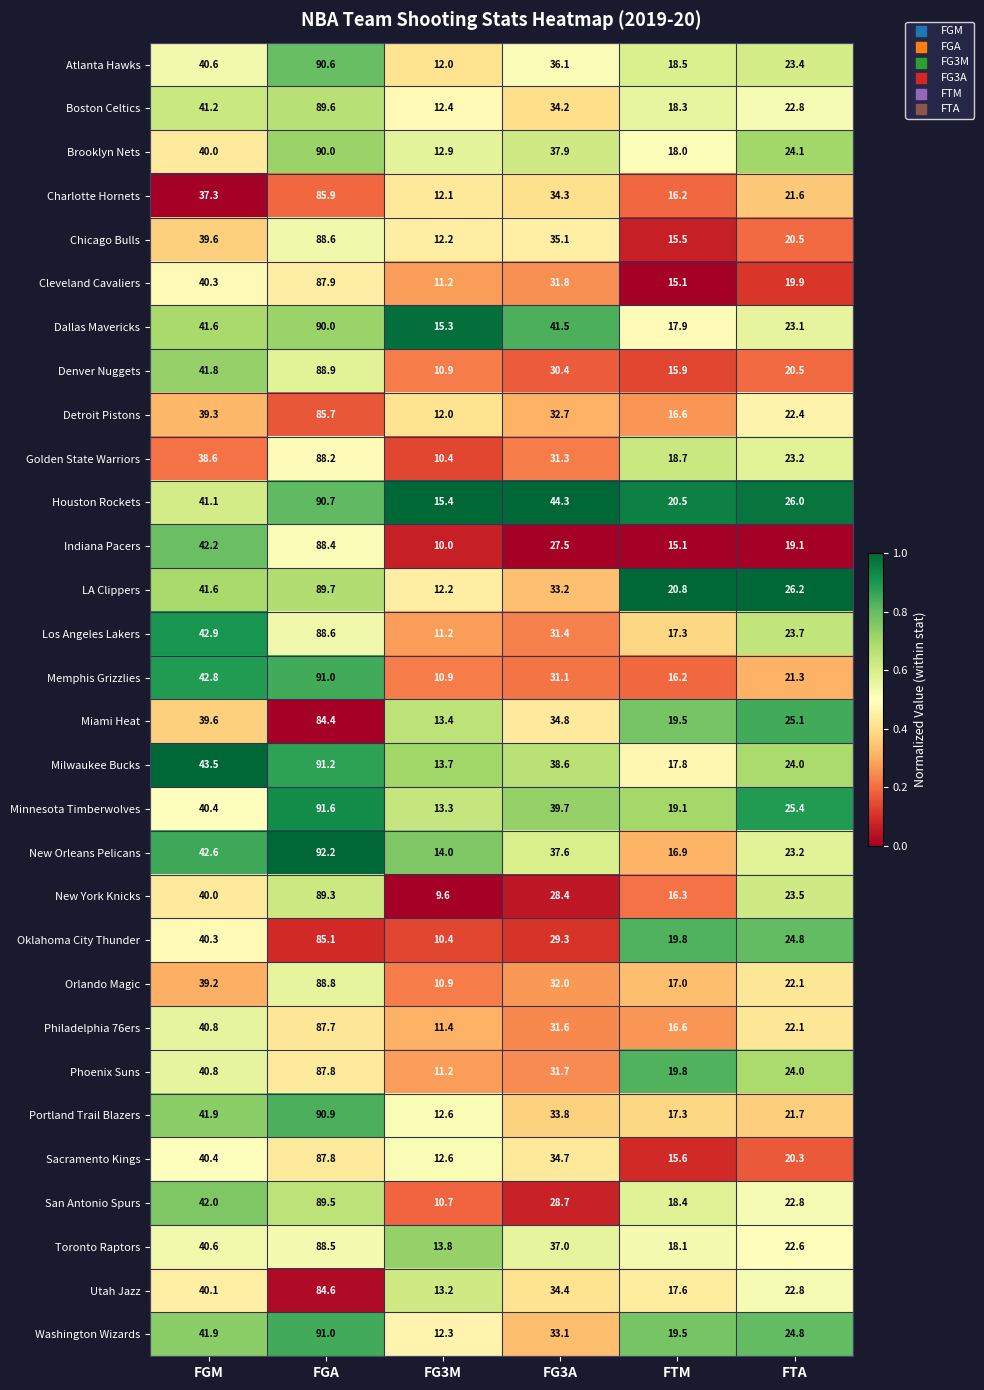

The value of Los Angeles Lakers at FG3A is 49.8. True or false?

False